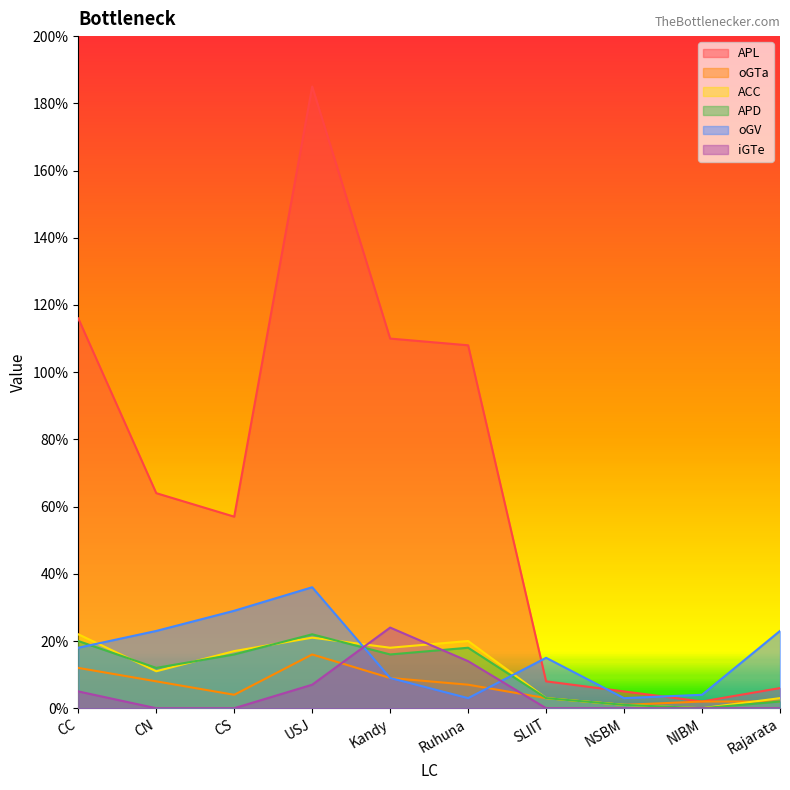

Reading left to right, extract all data points from this chart.

APL: 116	64	57	185	110	108	8	5	2	6
oGTa: 12	8	4	16	9	7	3	1	2	2
ACC: 22	11	17	21	18	20	3	1	0	3
APD: 20	12	16	22	16	18	3	1	0	2
oGV: 18	23	29	36	9	3	15	3	4	23
iGTe: 5	0	0	7	24	14	0	0	0	0